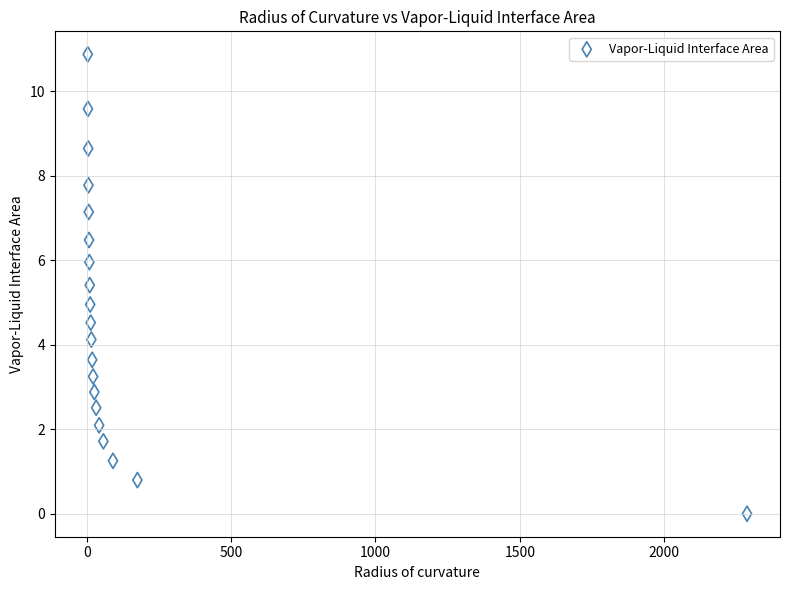

What is the range of X values (max minus min)?

2284.0